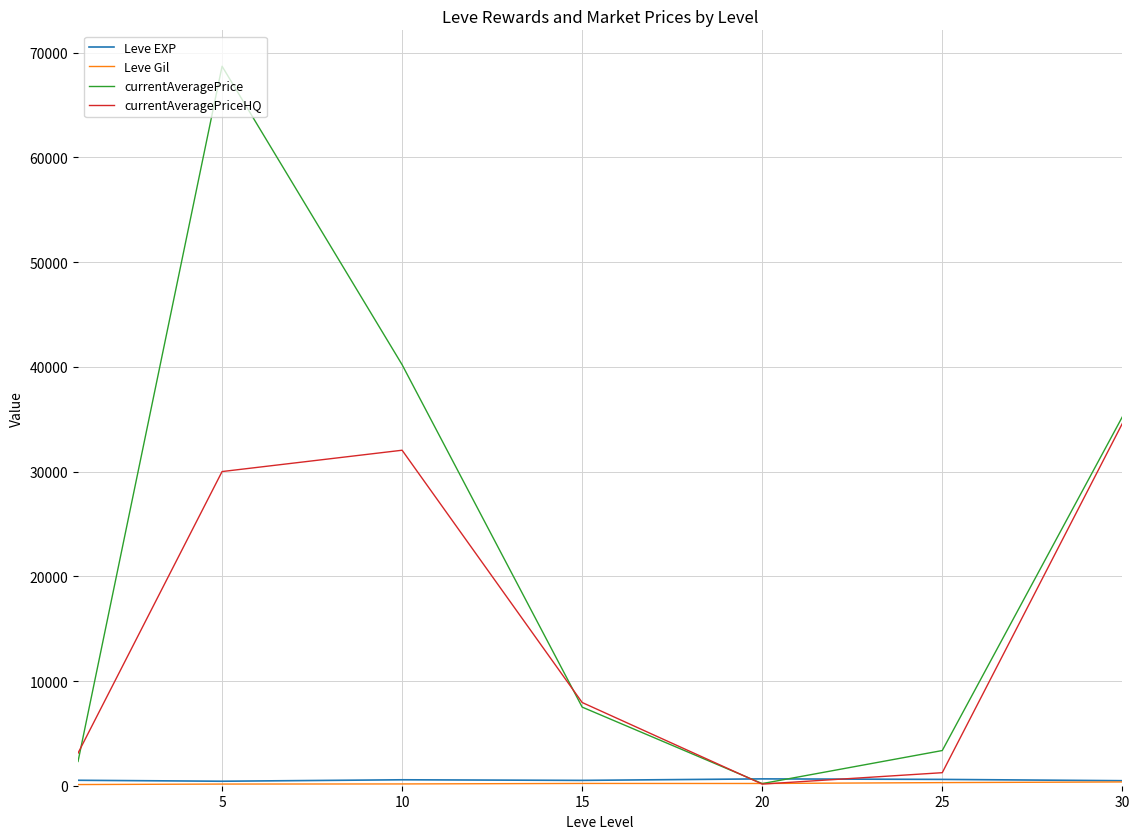

Which series has the largest total across all categories?

currentAveragePrice